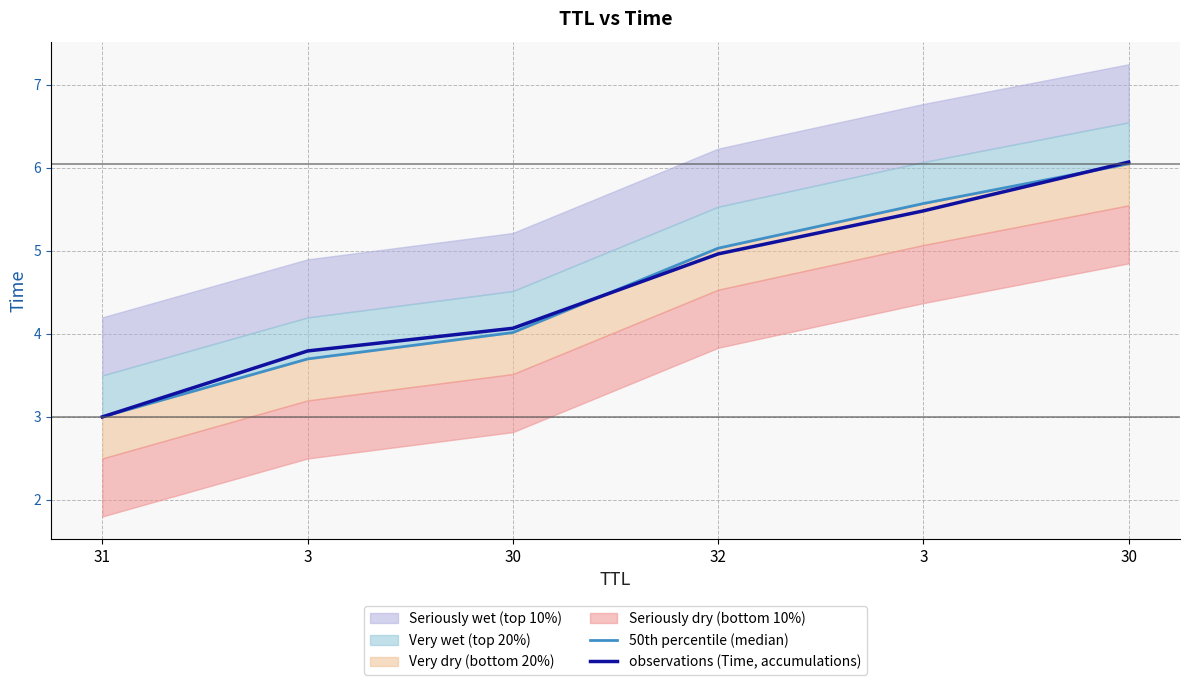

What is the label of the 5th point from the right?

3